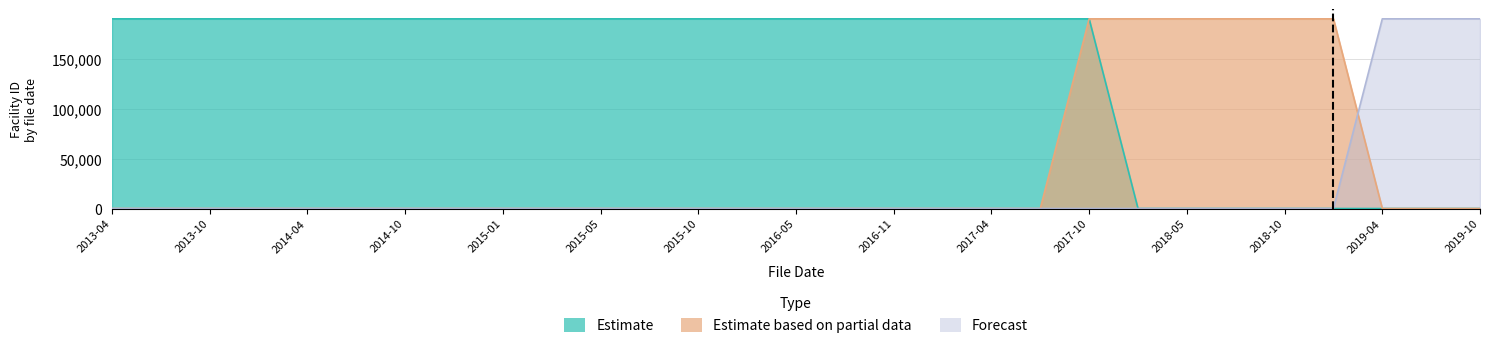

At which label does Forecast reach its minimum?

2013-04